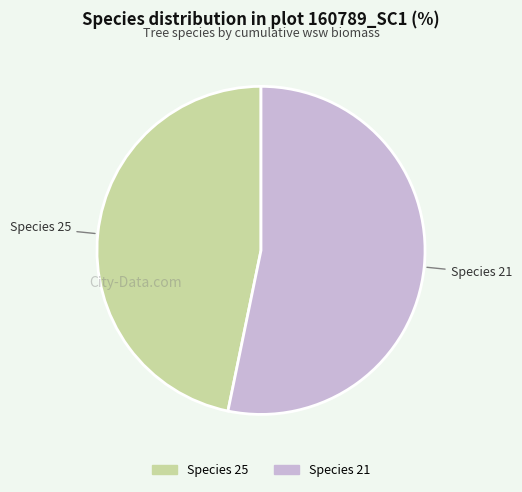

Does any single category account for the majority?

Yes